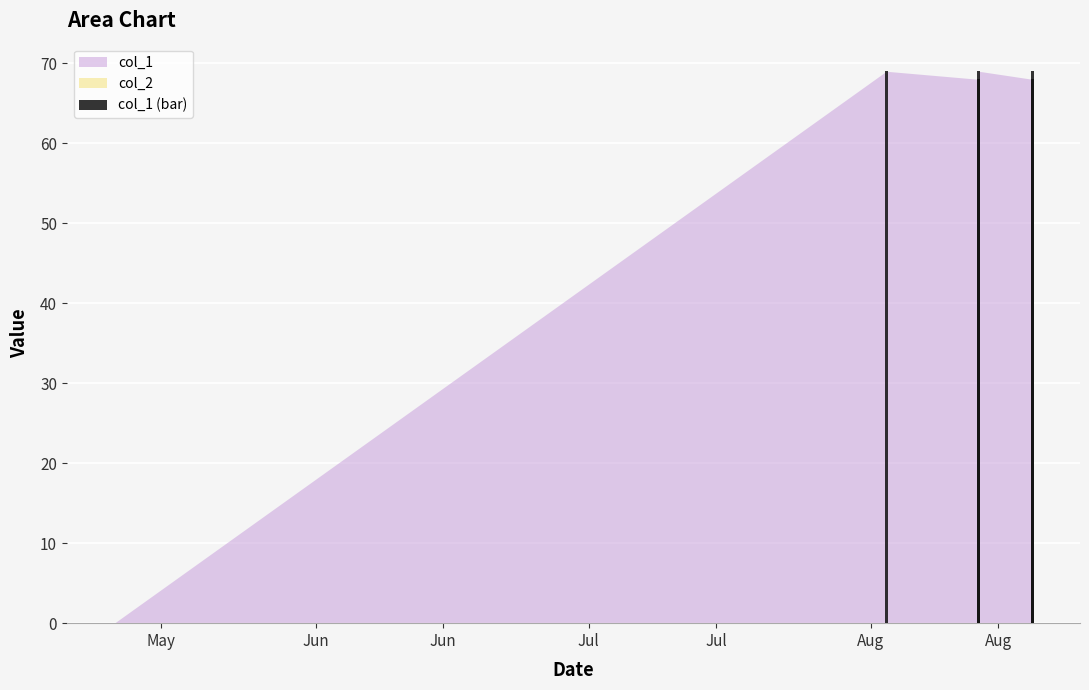

Reading left to right, extract all data points from this chart.

0	69	68	69	68	69